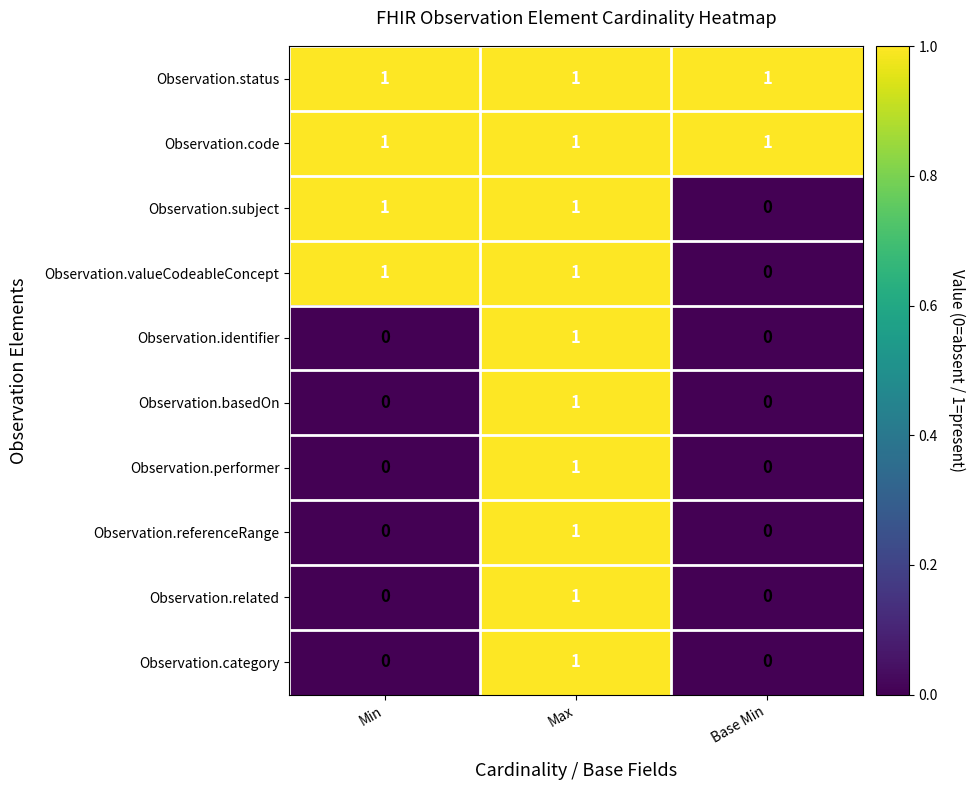

True or false: Observation.category has a value of 0 at Min.

True